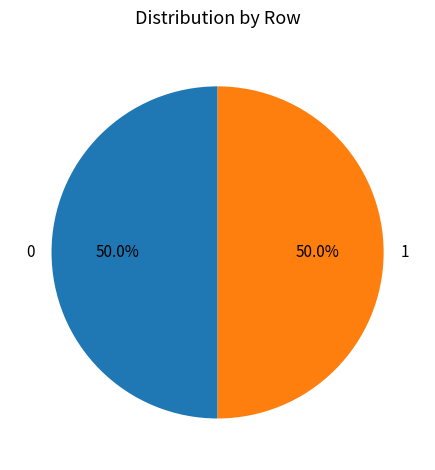

What is the total percentage of 0 and 1?

100.0%